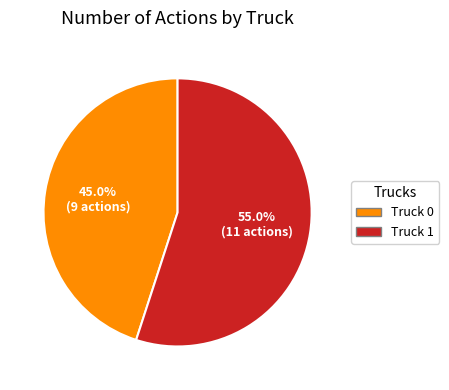

How many slices are in this pie chart?

2